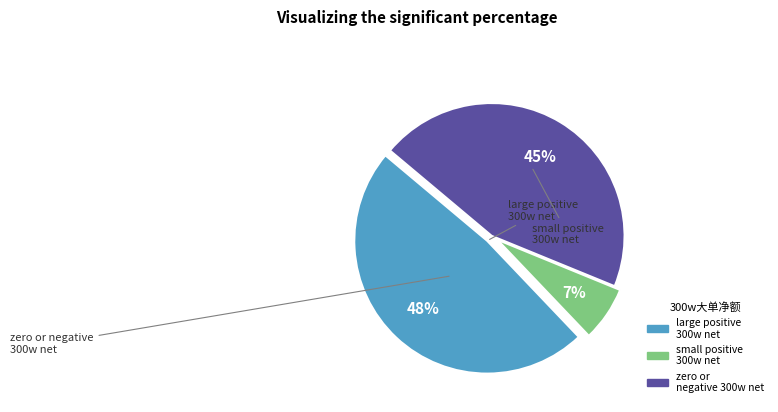

Count the number of slices in the pie.

3